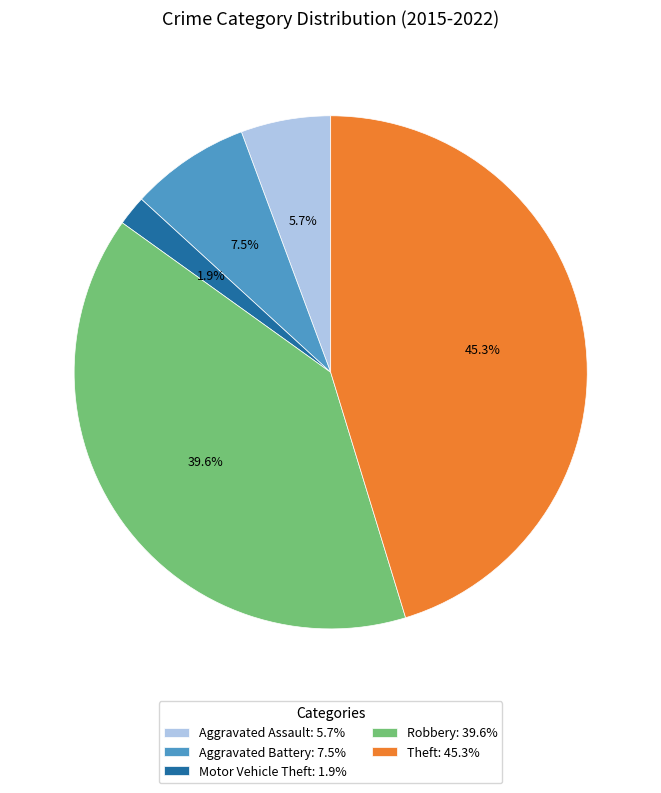

Combined, do Aggravated Battery: 7.5% and Motor Vehicle Theft: 1.9% account for over 50%?

No